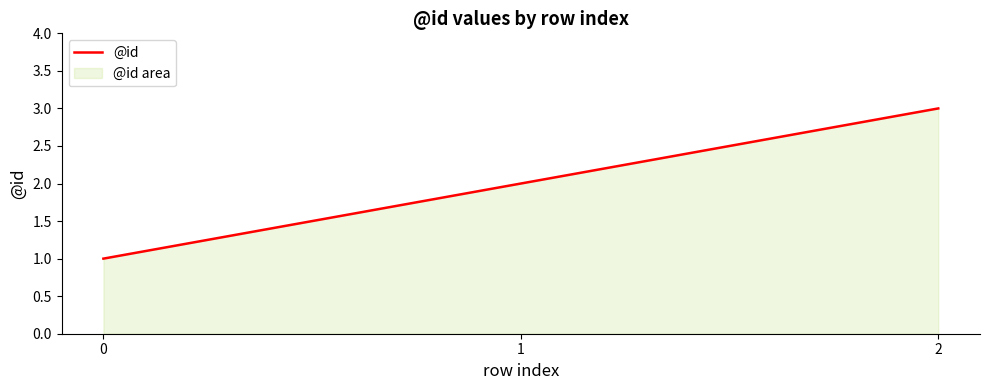

List the labels in order of value, largest first.

2, 1, 0